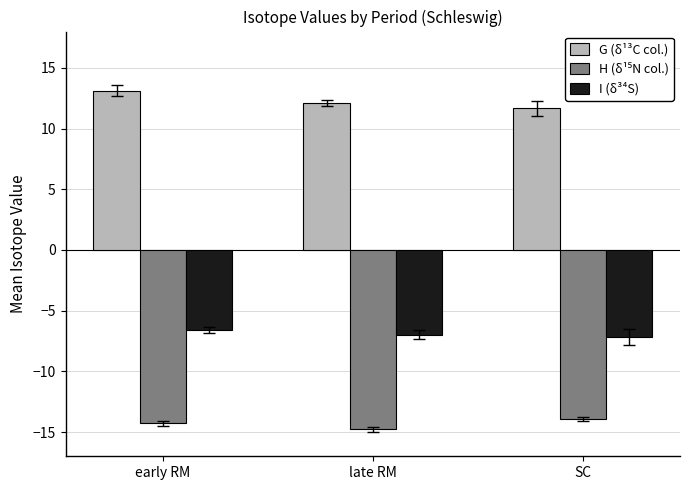

What is the difference between the highest and lowest values at late RM?

26.9